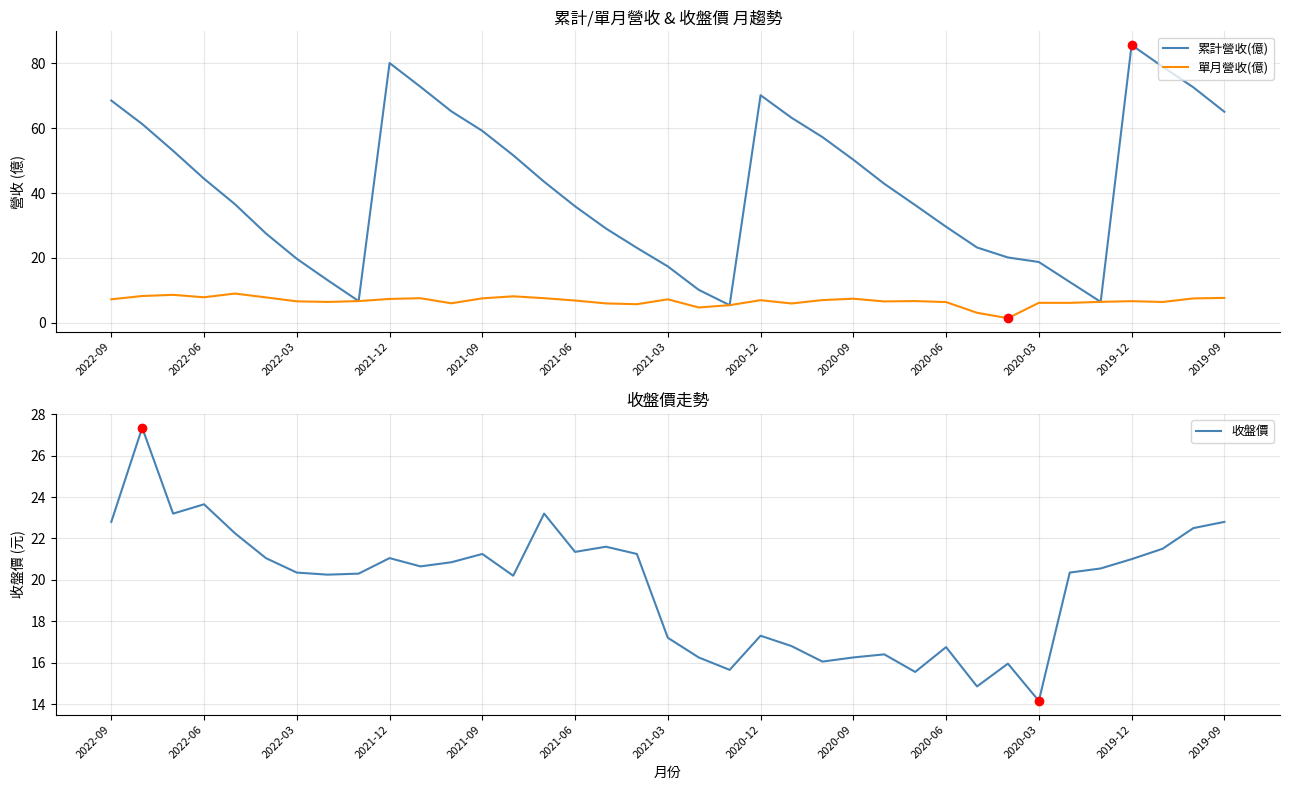

Reading right to left, list all the values displayed in this chart.

累計營收(億): 65.1	72.6	79.0	85.7	6.5	12.6	18.7	20.1	23.2	29.6	36.3	42.9	50.3	57.3	63.2	70.2	5.4	10.2	17.4	23.1	29.1	35.9	43.5	51.7	59.2	65.2	72.8	80.1	6.7	13.1	19.7	27.6	36.6	44.4	53.0	61.3	68.5
單月營收(億): 7.7	7.5	6.4	6.7	6.5	6.1	6.2	1.4	3.1	6.4	6.7	6.6	7.4	7.0	6.0	7.0	5.4	4.7	7.2	5.7	6.0	6.9	7.6	8.2	7.5	6.0	7.6	7.3	6.7	6.4	6.6	7.8	9.0	7.9	8.6	8.2	7.2
收盤價: 22.8	22.5	21.5	21.0	20.6	20.4	14.2	15.9	14.8	16.8	15.6	16.4	16.2	16.1	16.8	17.3	15.7	16.2	17.2	21.2	21.6	21.4	23.2	20.2	21.2	20.9	20.6	21.1	20.3	20.2	20.4	21.1	22.2	23.6	23.2	27.4	22.8